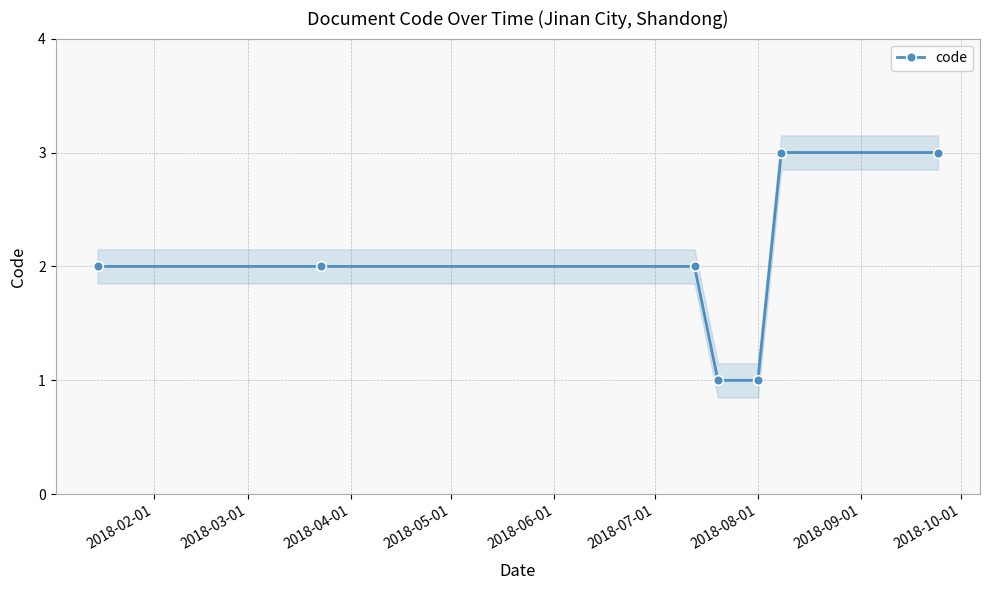

What is the value of the code point at the 5th from the left?

1